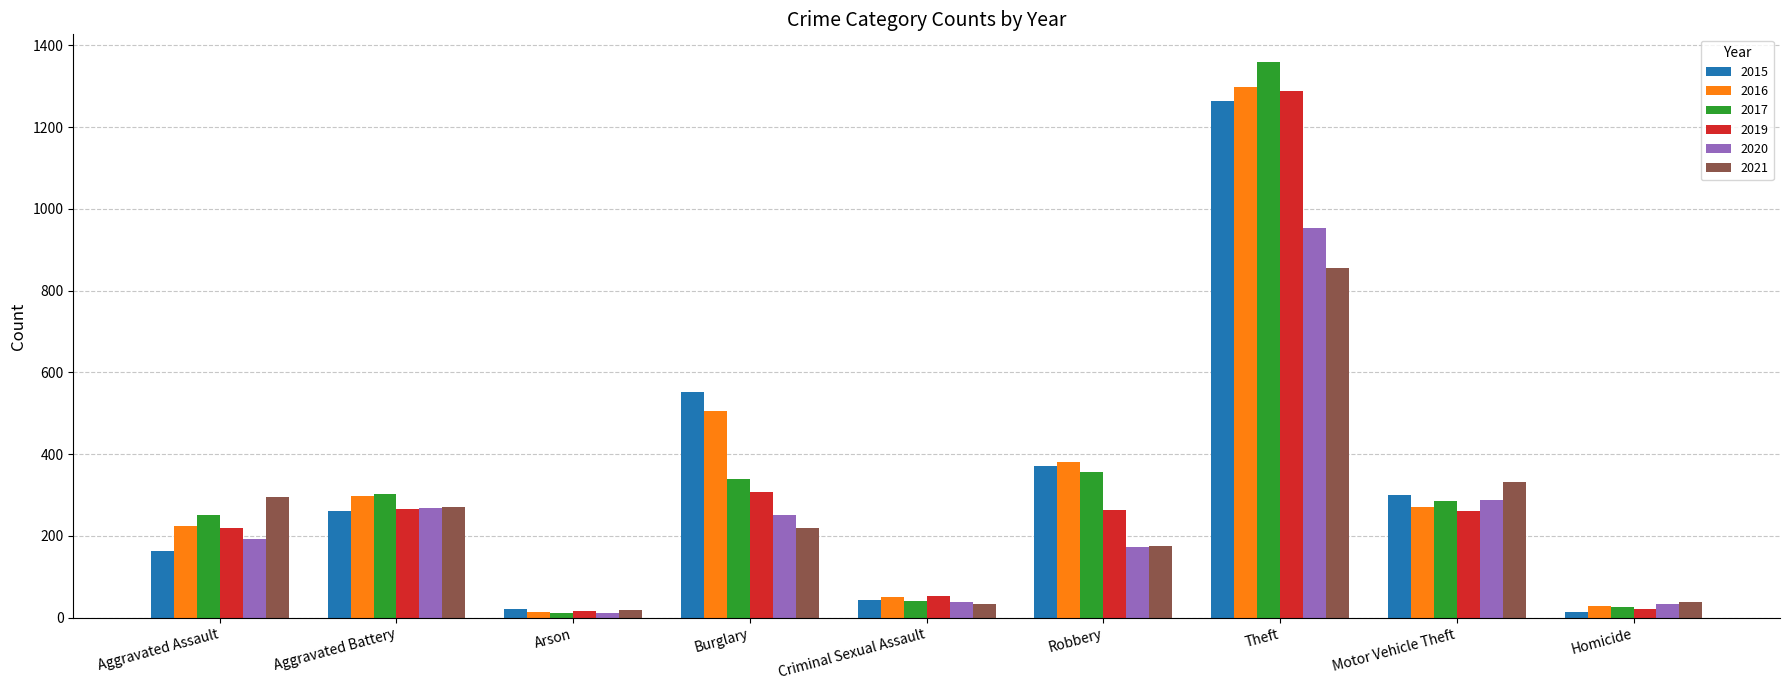

How many bars are there in total?

54